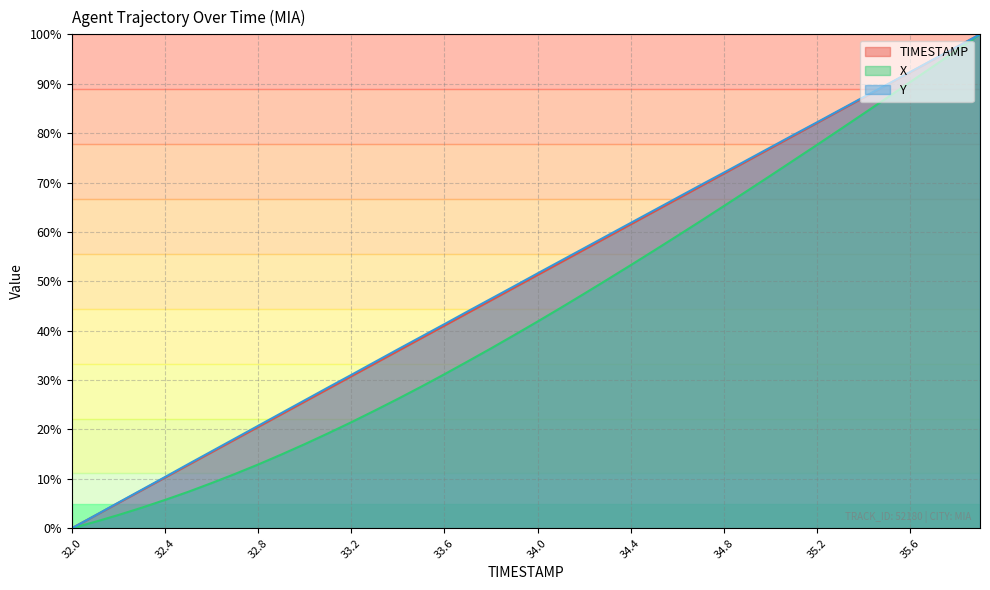

What is the average value of the X series?

43.8